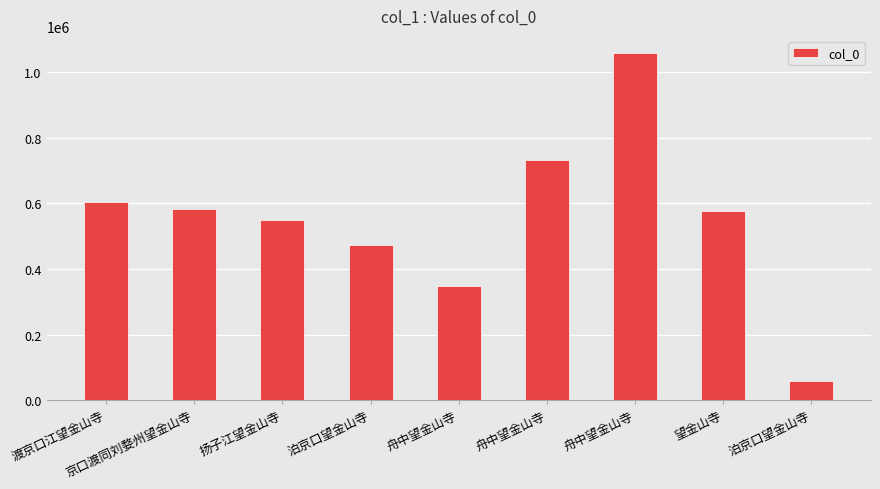

What is the sum of the values at 泊京口望金山寺 and 望金山寺?

634170